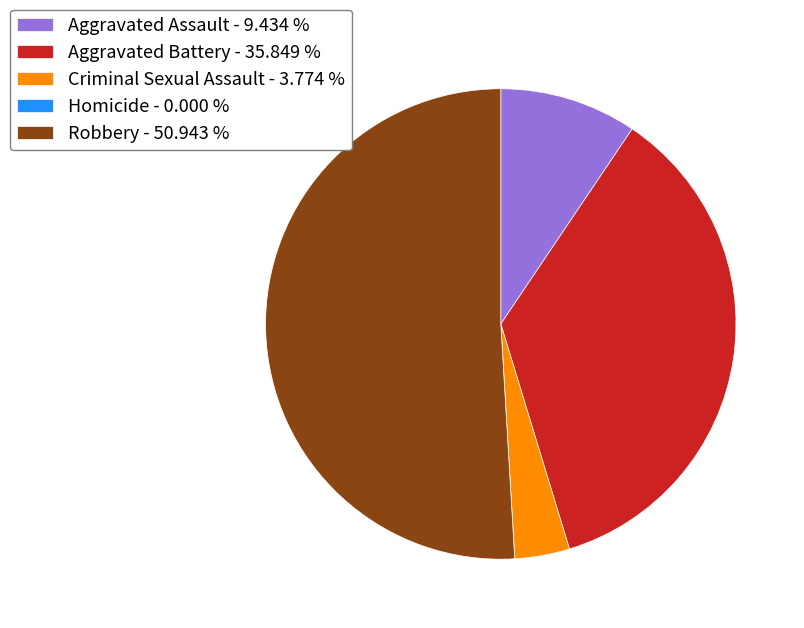

Which category accounts for the majority?

Robbery